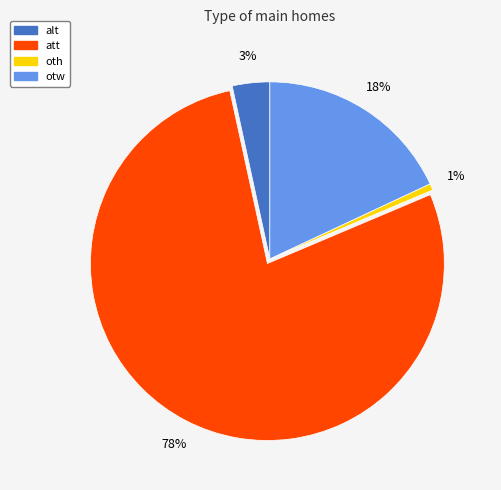

How many segments does this pie chart have?

4